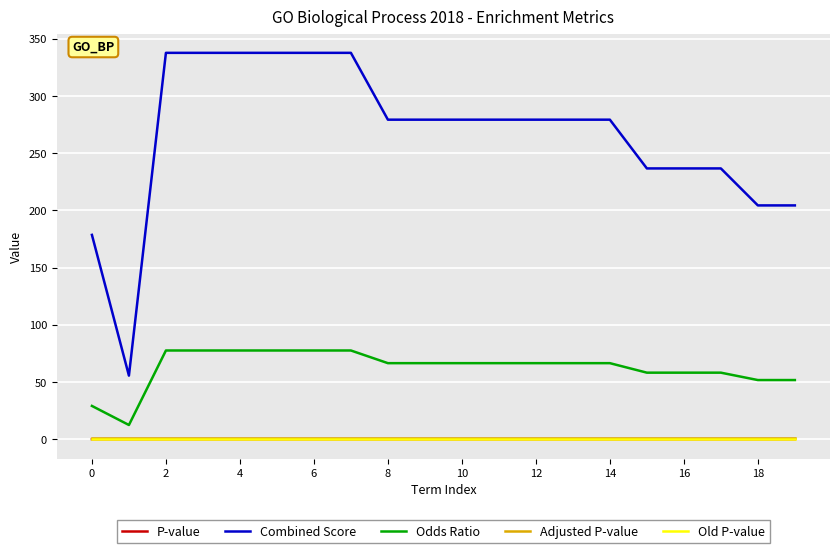

What is the sum of all Adjusted P-value values?

20.0